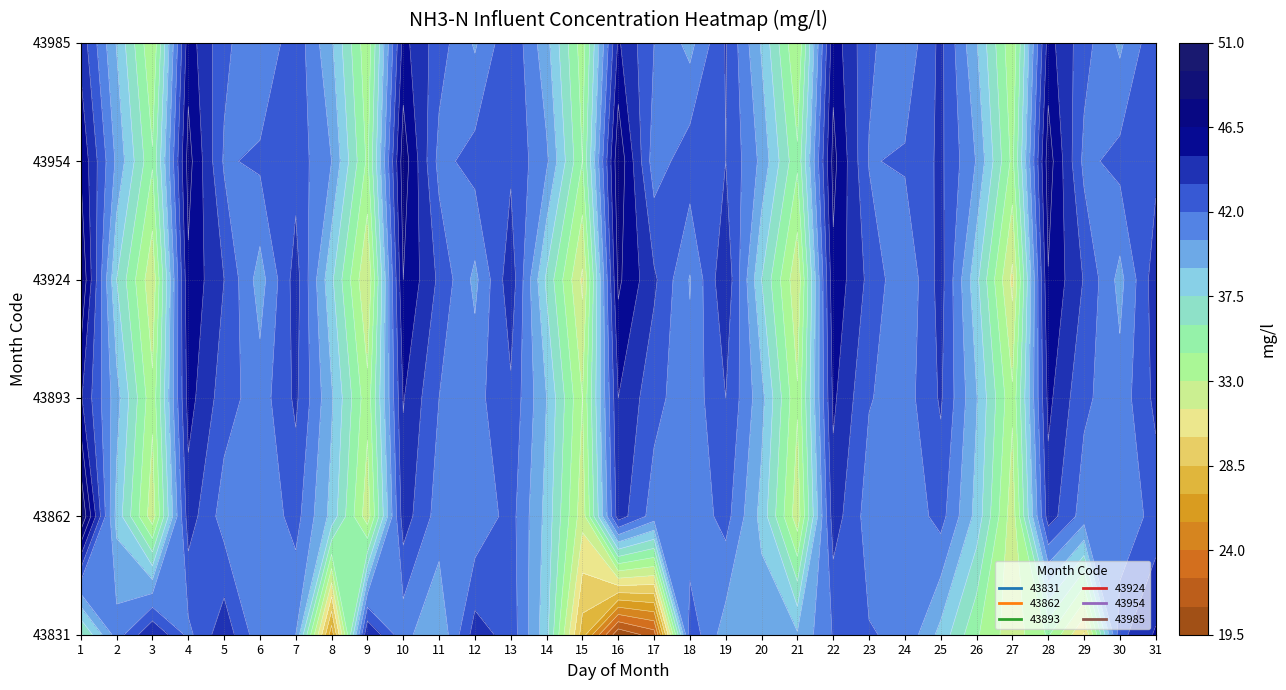

At which label is 43985 closest to 39?

2